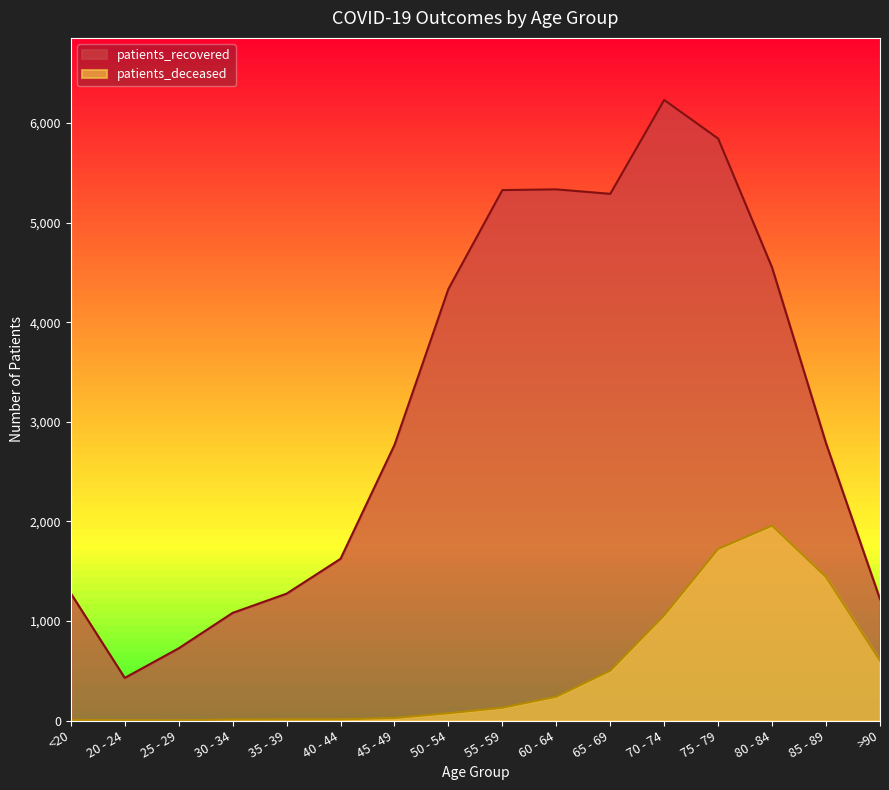

True or false: patients_recovered and patients_deceased cross at least once.

False